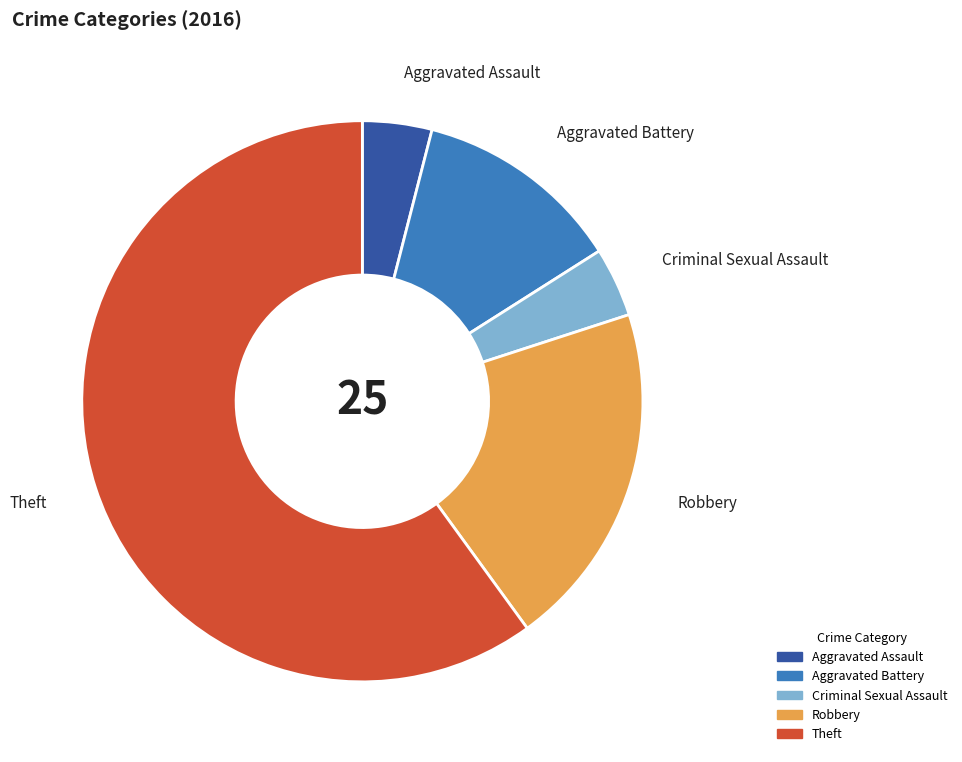

Do Aggravated Battery and Theft together represent more than half of the pie?

Yes